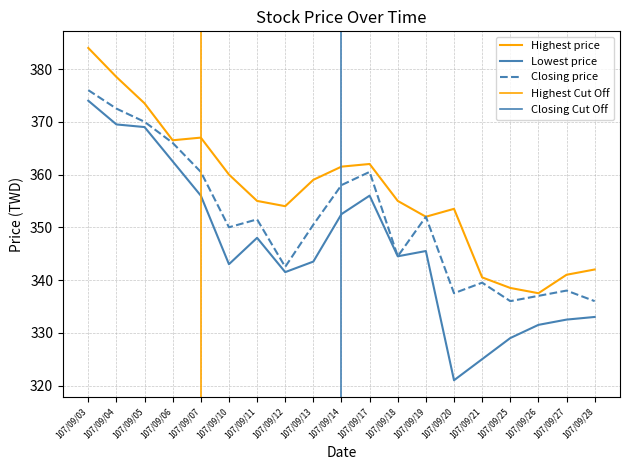

What is the highest value of the Closing price series?

376.0